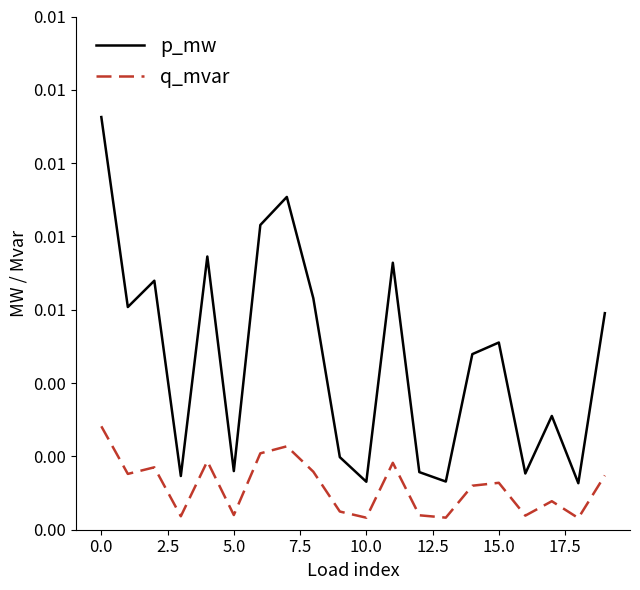

List the series in order of their peak value, highest first.

p_mw, q_mvar